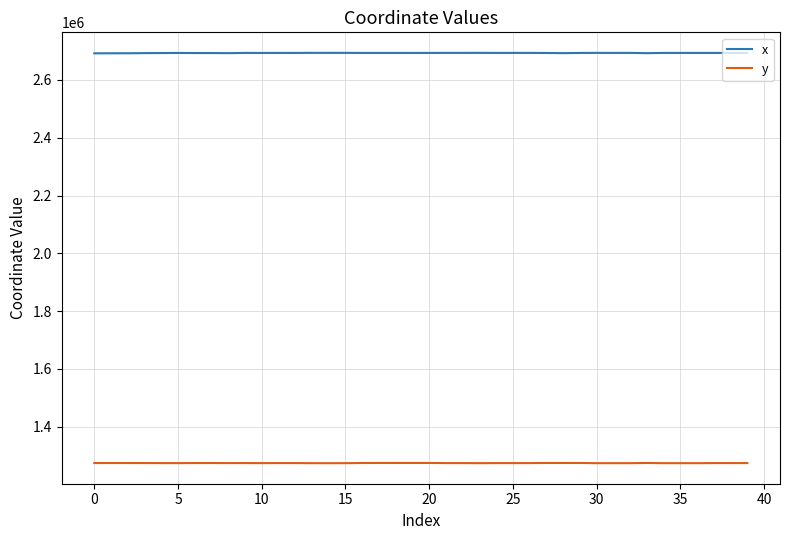

What is the difference between the maximum and second lowest values in the y series?

759.4